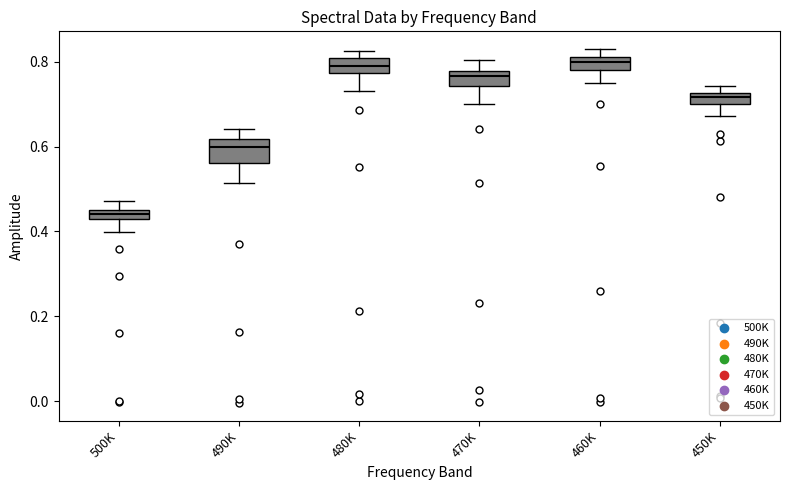

Which box has the lowest median line?

500K